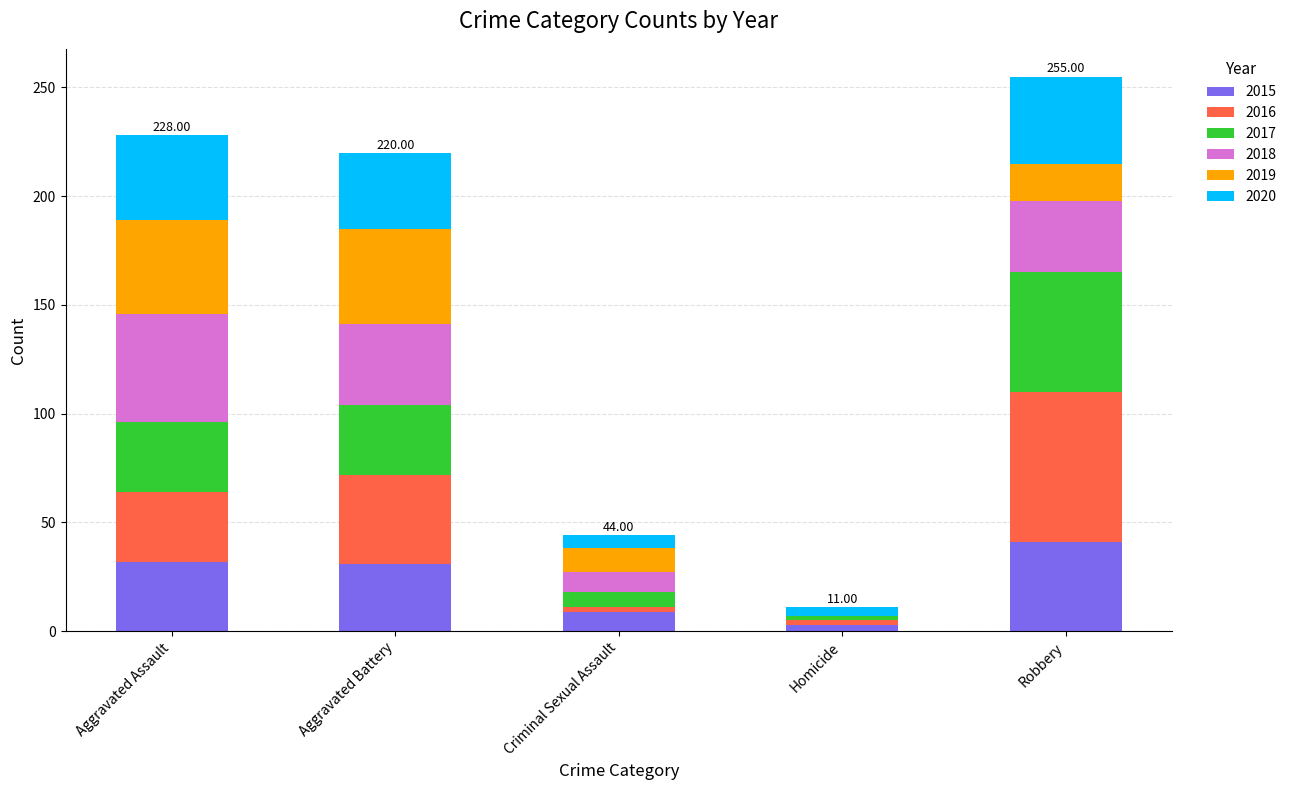

What is the label of the 4th bar from the left?

Homicide